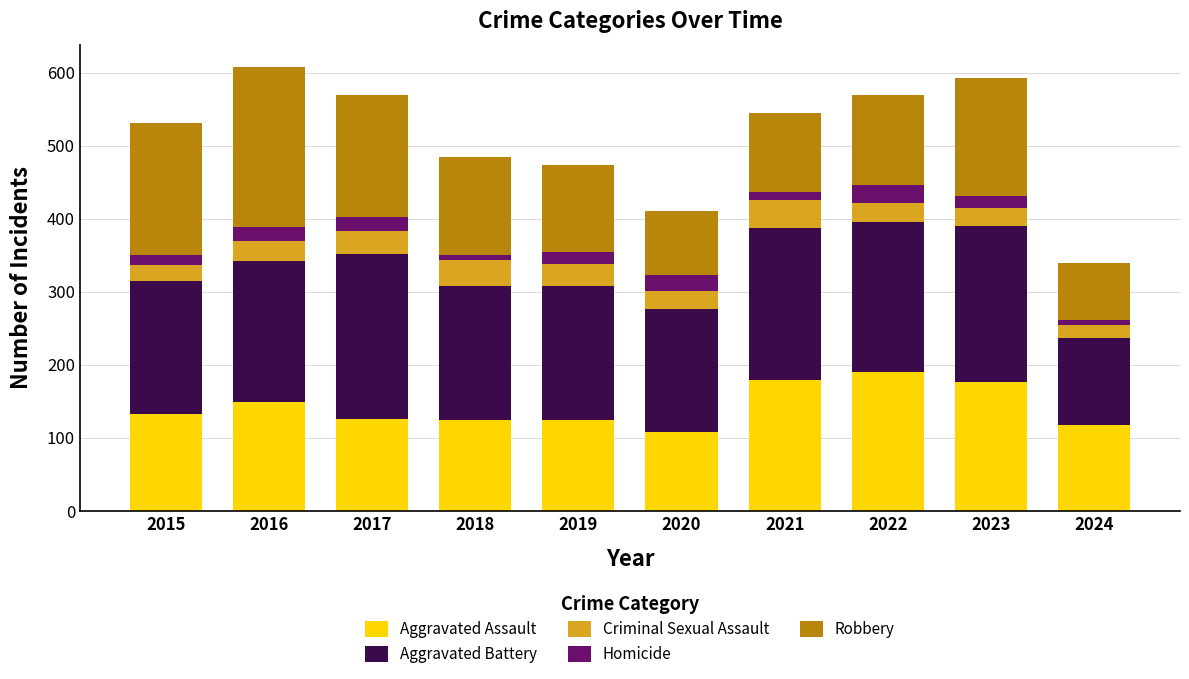

What is the total value across all series at 2022?

569